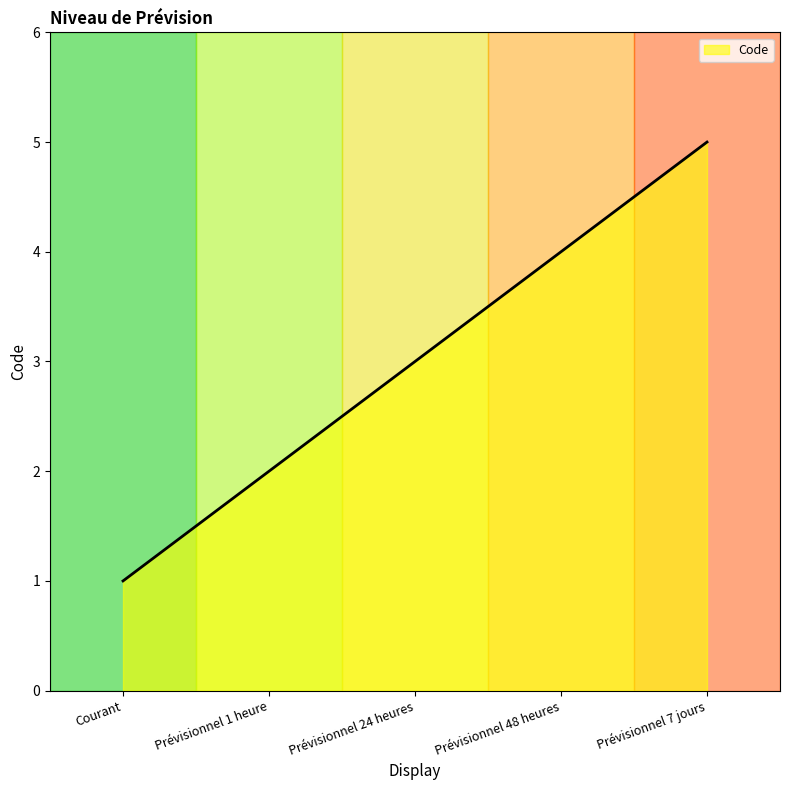

What is the smallest value displayed?

1.0